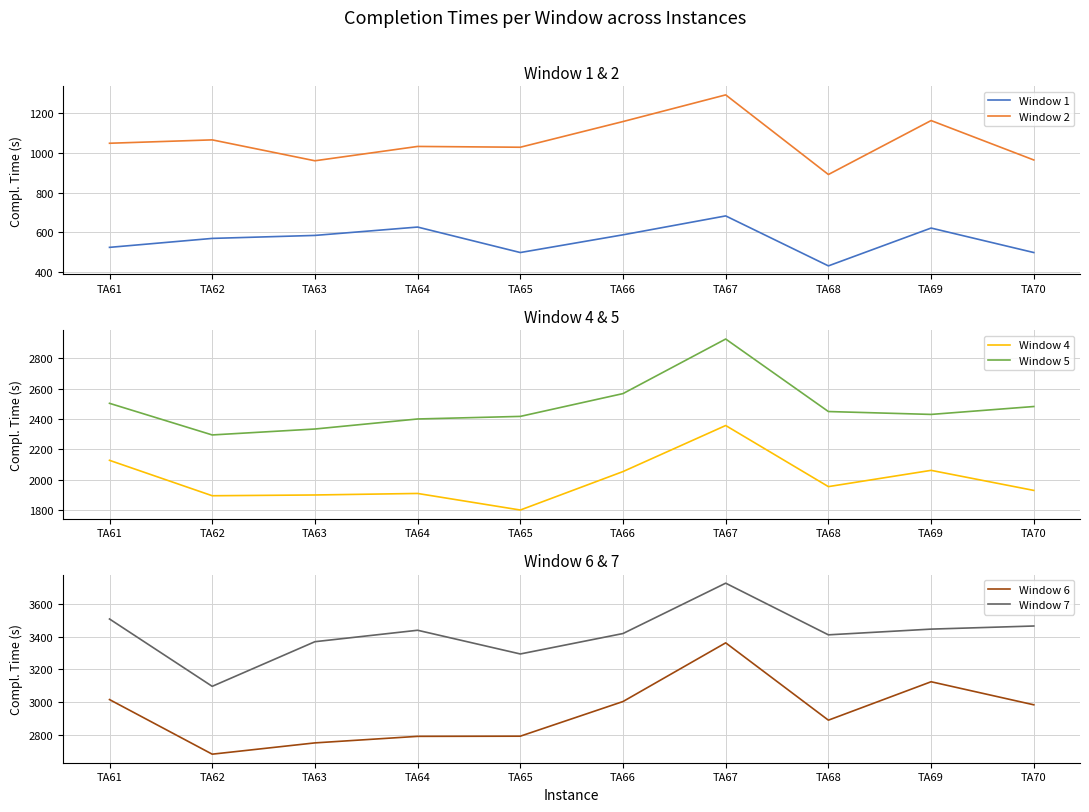

Which label corresponds to the smallest value in the chart?

TA68